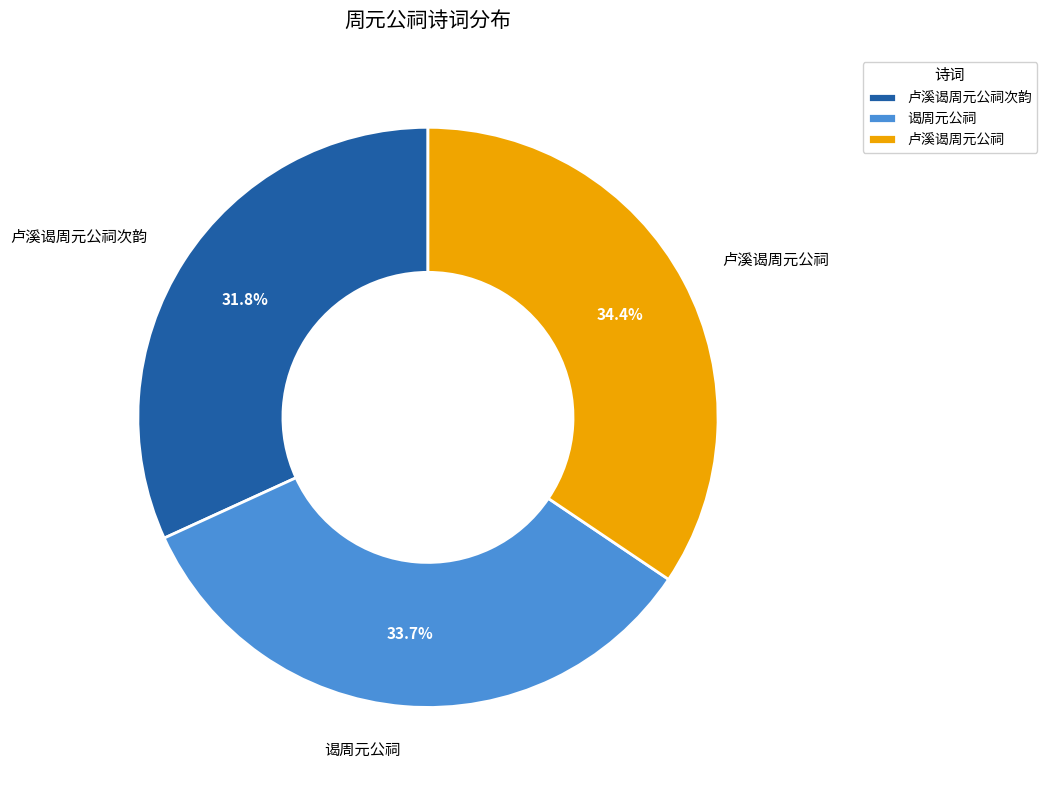

True or false: 卢溪谒周元公祠次韵 accounts for 32% of the total.

True